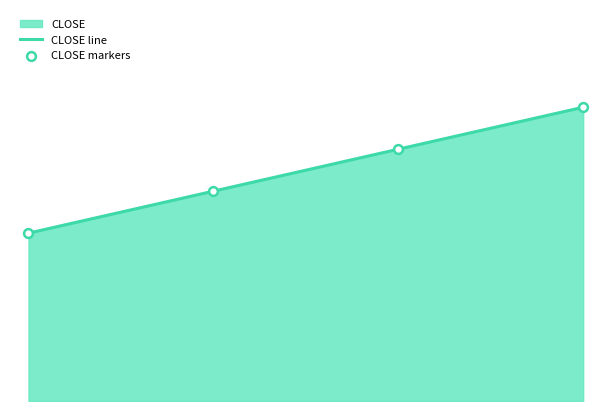

Which series contains the highest Y value?

CLOSE line